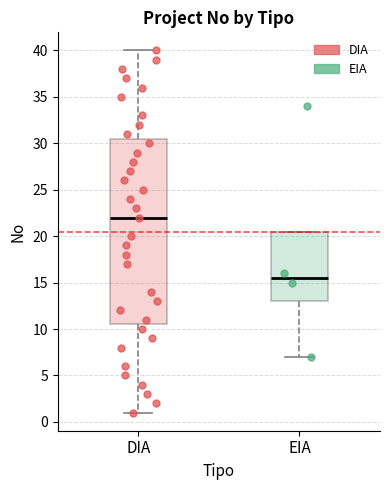

Reading left to right, read every box against the y-axis: the position of its median line, the range the box covers, and the ends of its whiskers. The values are not printed on the chart, so give them approximately, as read against the axis.

DIA: median 22.0, box 10.5 to 30.5, whiskers 1.0 to 40.0
EIA: median 15.5, box 13.0 to 20.5, whiskers 7.0 to 20.5